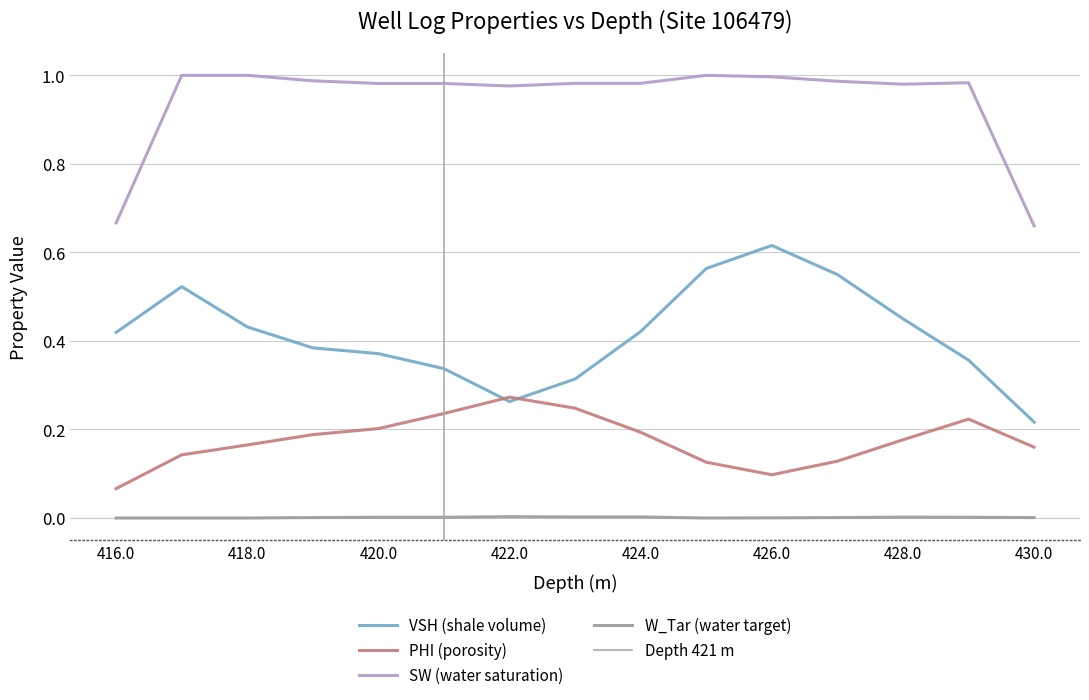

Is it true that PHI (porosity) equals 0.1 at 420.0?

False